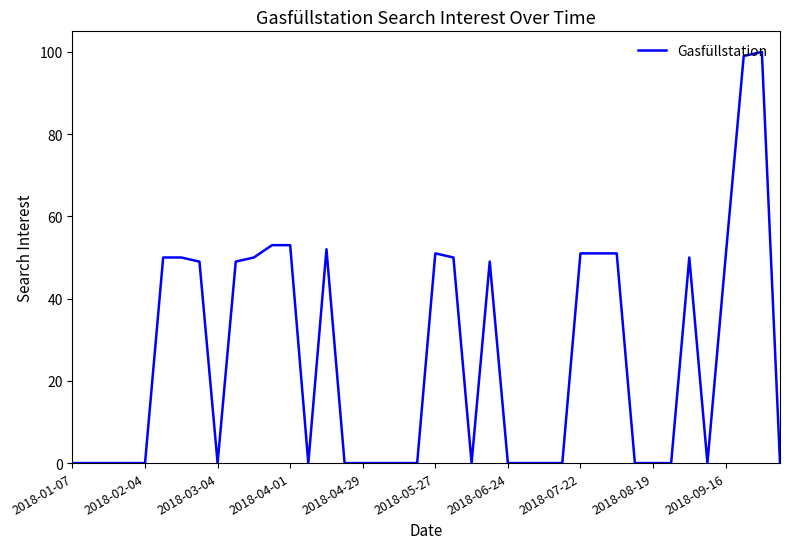

What is the maximum value shown in the chart?

100